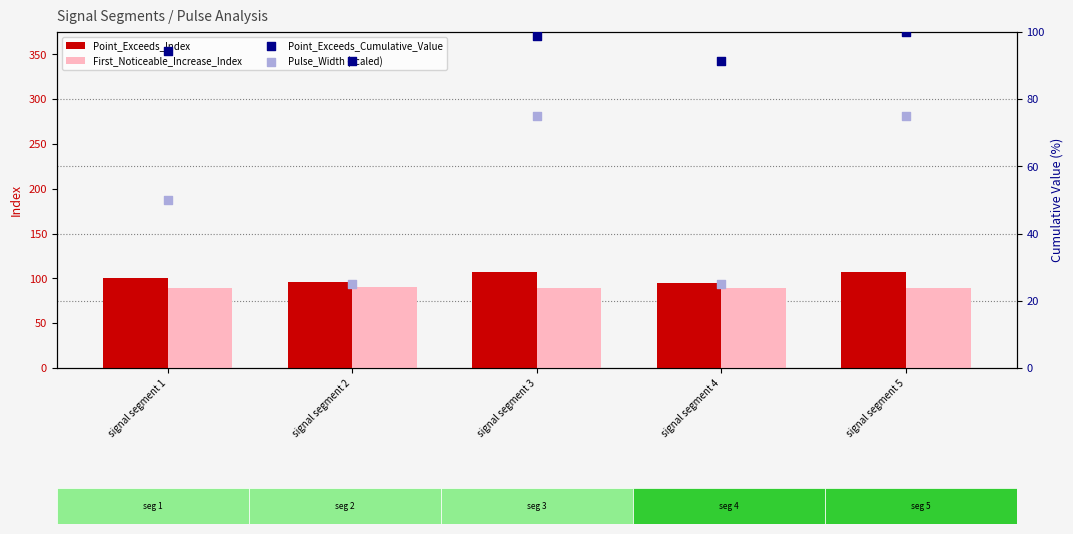

Is the value of Point_Exceeds_Index at signal segment 4 greater than the value of First_Noticeable_Increase_Index at signal segment 2?

Yes